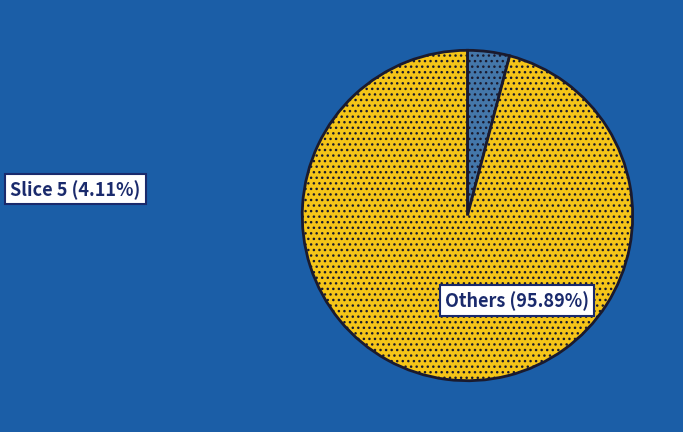

Is there any slice that represents more than half of the pie?

Yes